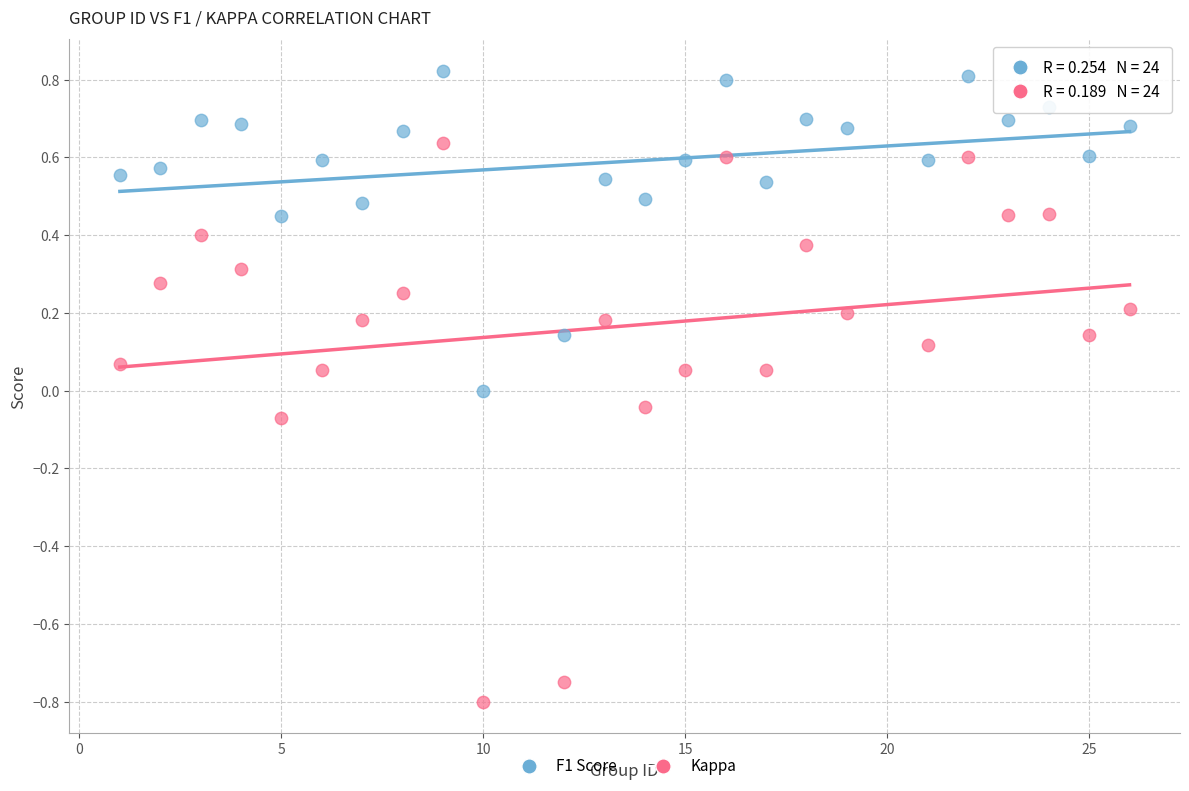

Which series has the largest Y range (max minus min)?

Kappa